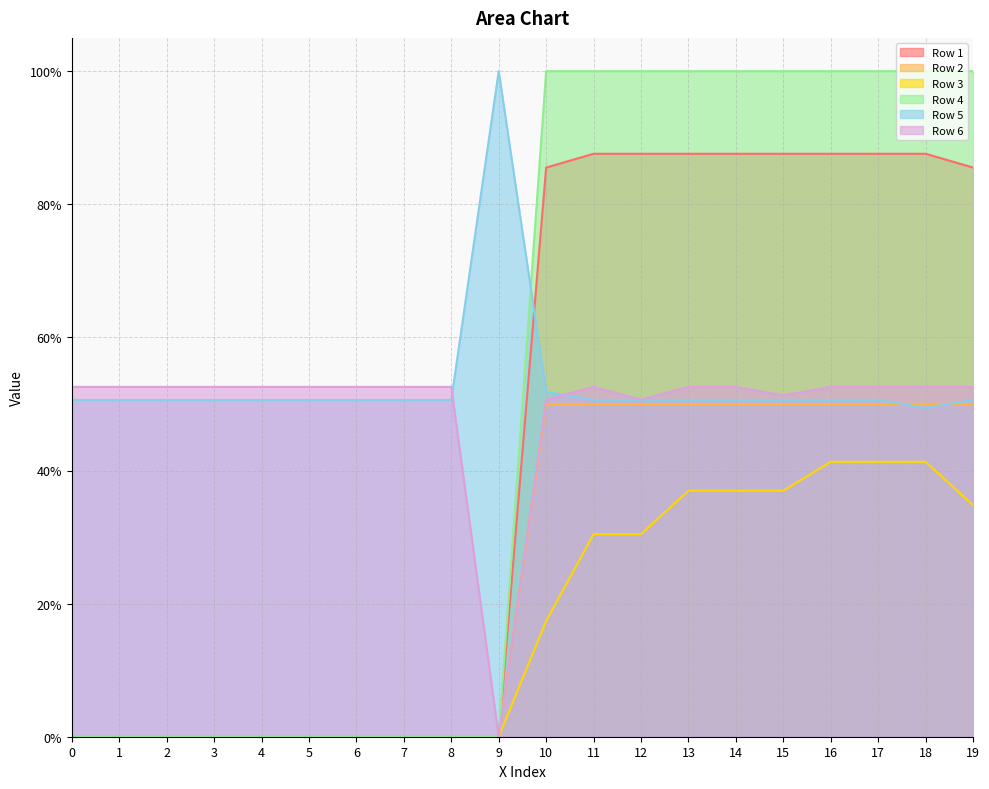

How many series are shown in this chart?

6